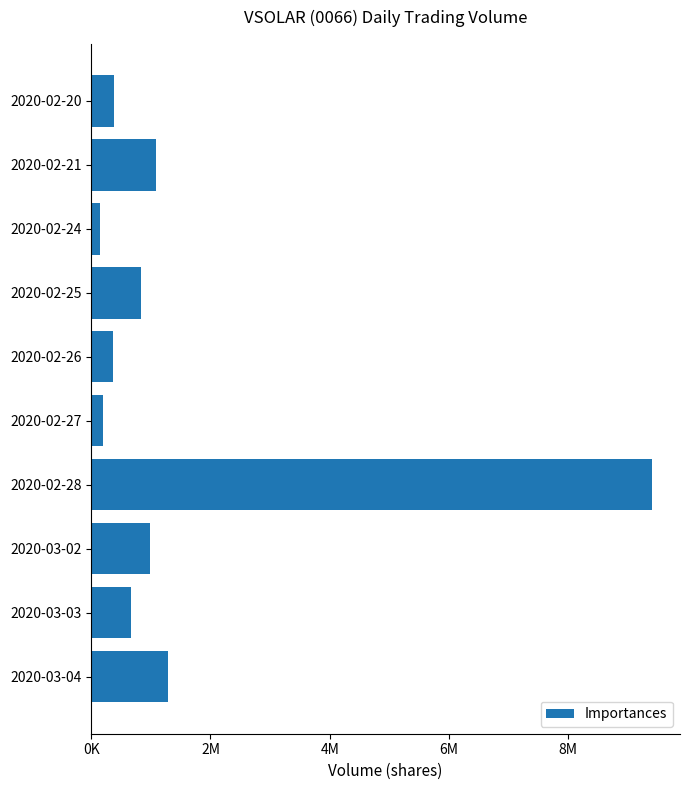

Does the chart contain any negative values?

No